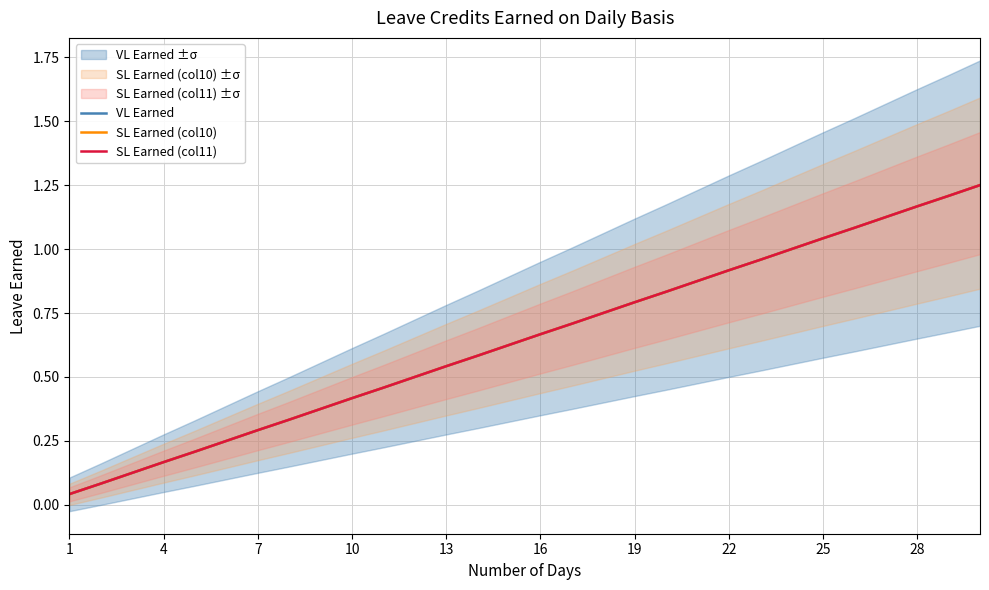

How many lines are shown in the chart?

3